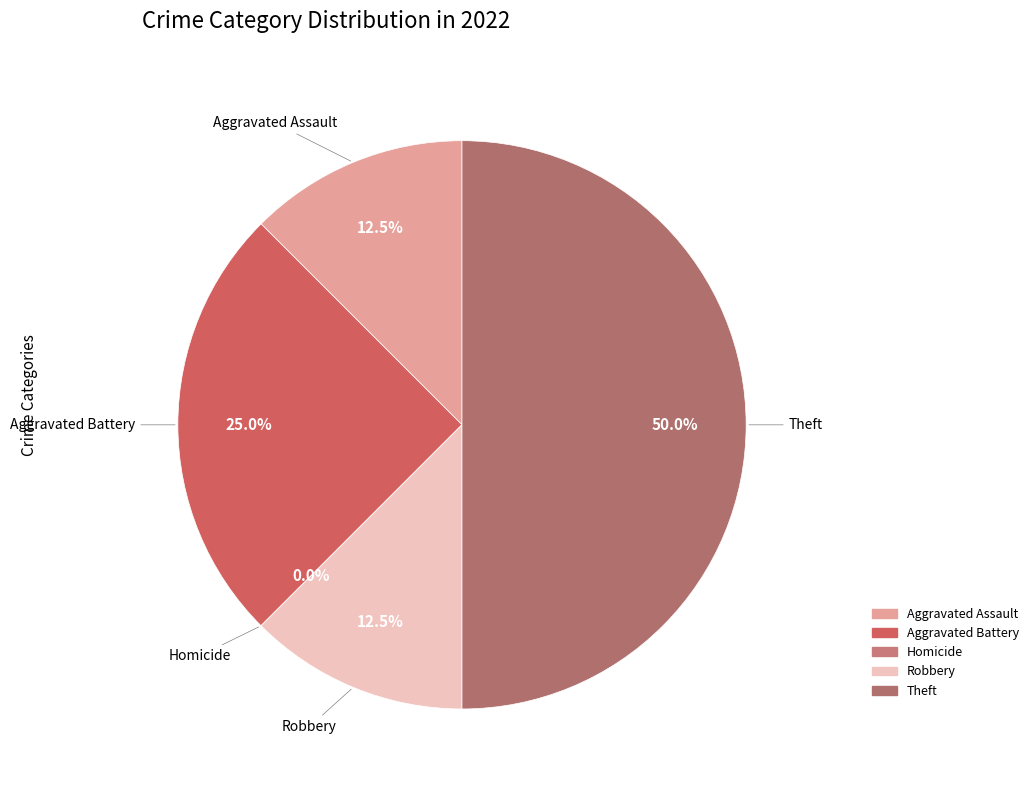

To the nearest percent, what percentage of the pie is Aggravated Assault?

12%